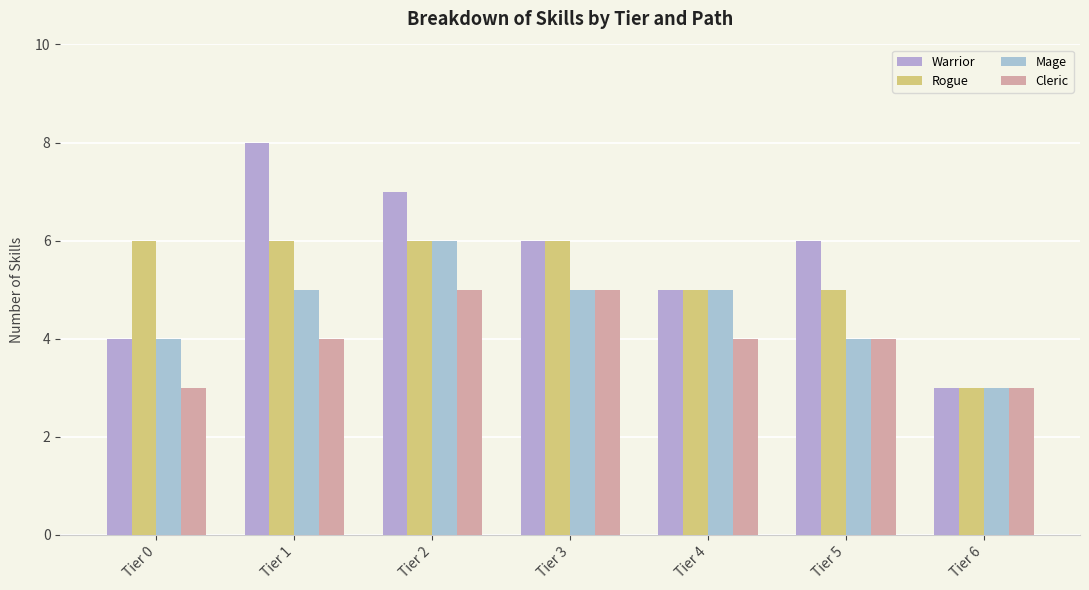

What is the value of the Cleric bar at the 1st from the left?

3